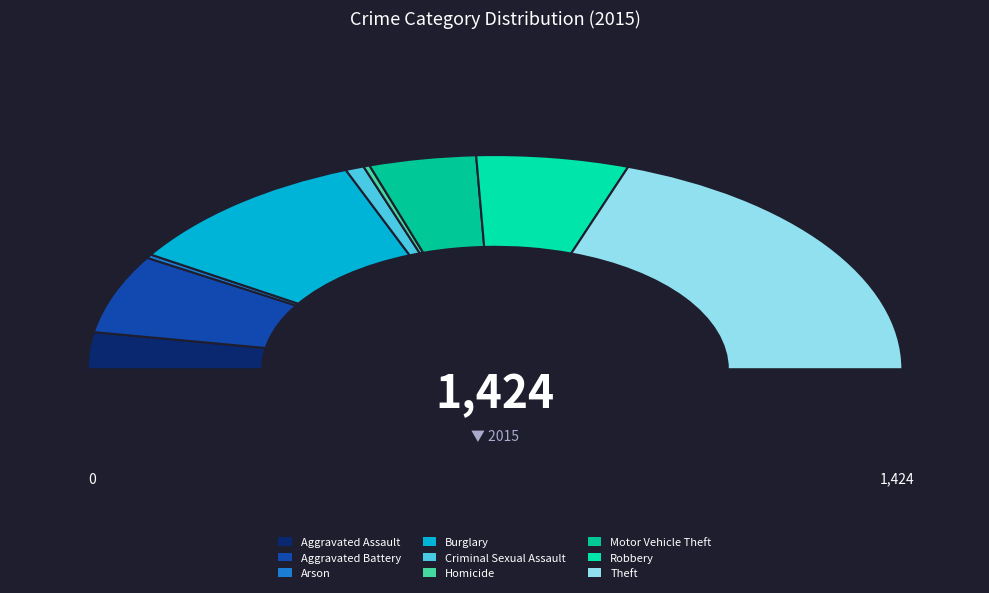

Is there any slice that represents more than half of the pie?

No